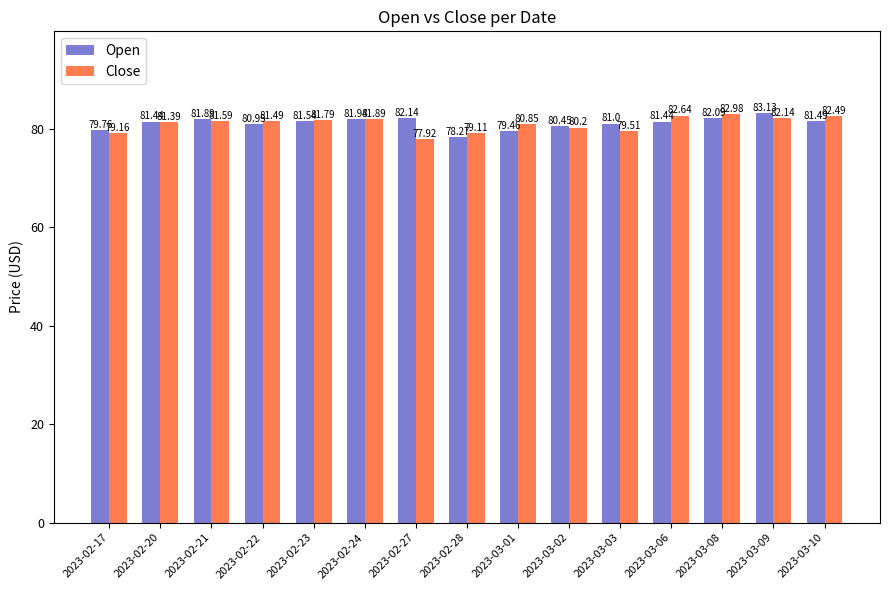

Count the number of categories in the chart.

15